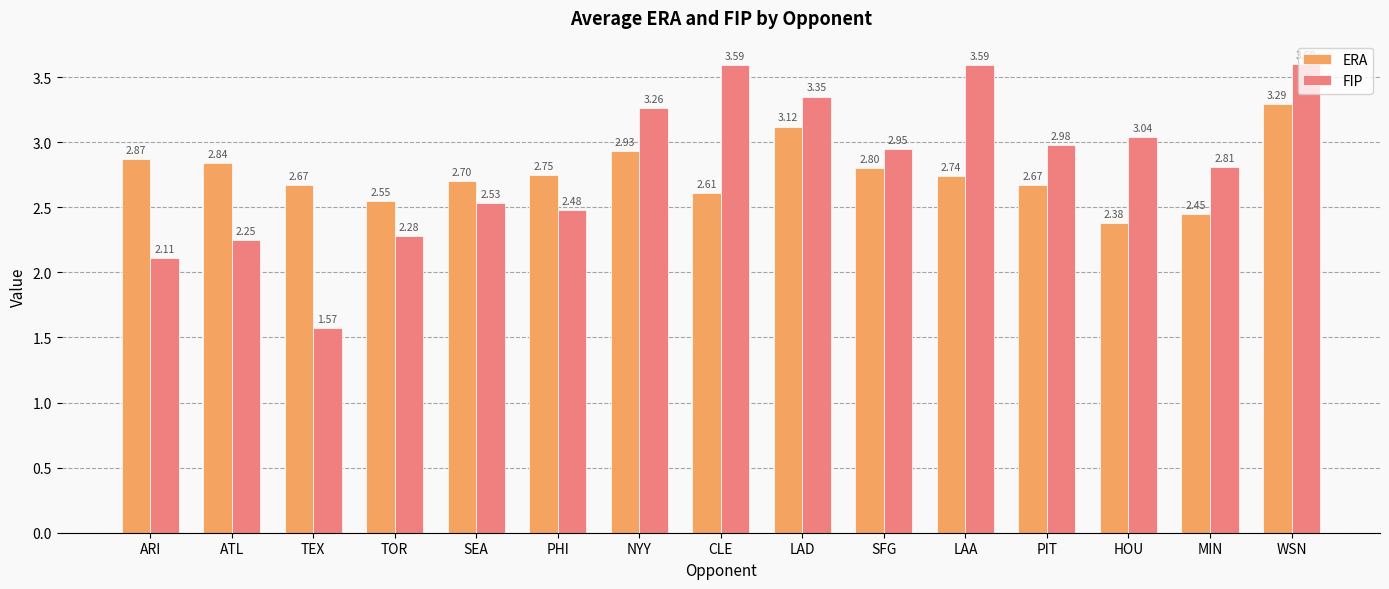

At which label is ERA closest to 2?

HOU